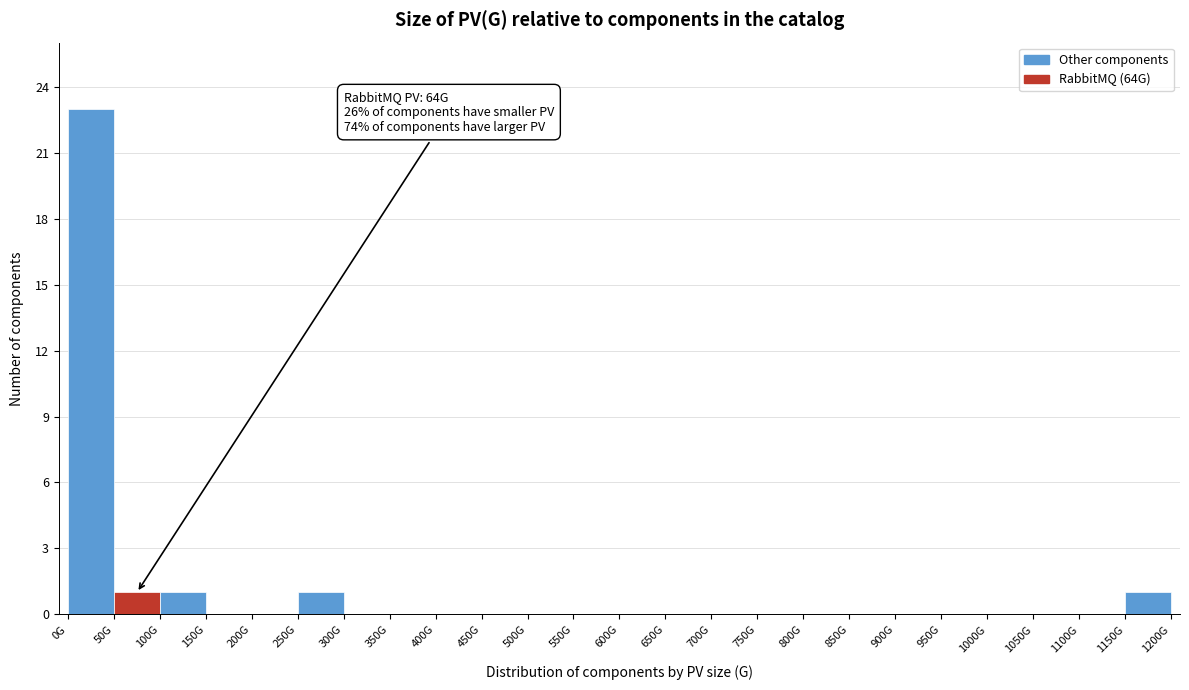

Reading left to right, list all the values displayed in this chart.

0G=23	50G=1	100G=1	150G=0	200G=0	250G=1	300G=0	350G=0	400G=0	450G=0	500G=0	550G=0	600G=0	650G=0	700G=0	750G=0	800G=0	850G=0	900G=0	950G=0	1000G=0	1050G=0	1100G=0	1150G=1